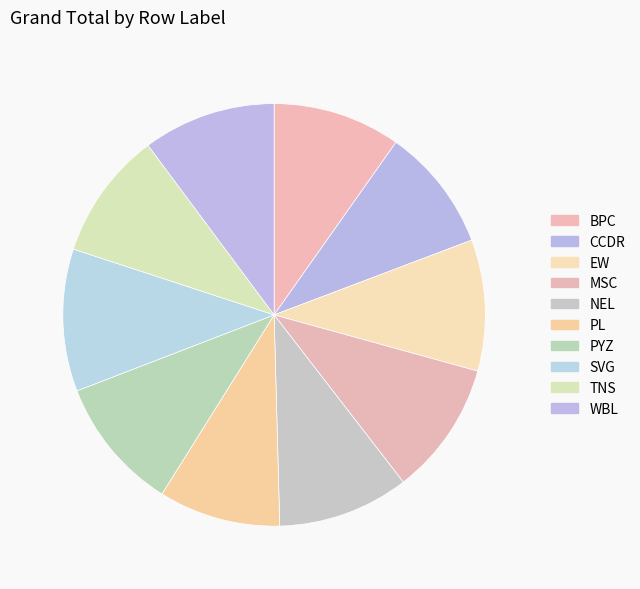

Does MSC account for over 50% of the chart?

No